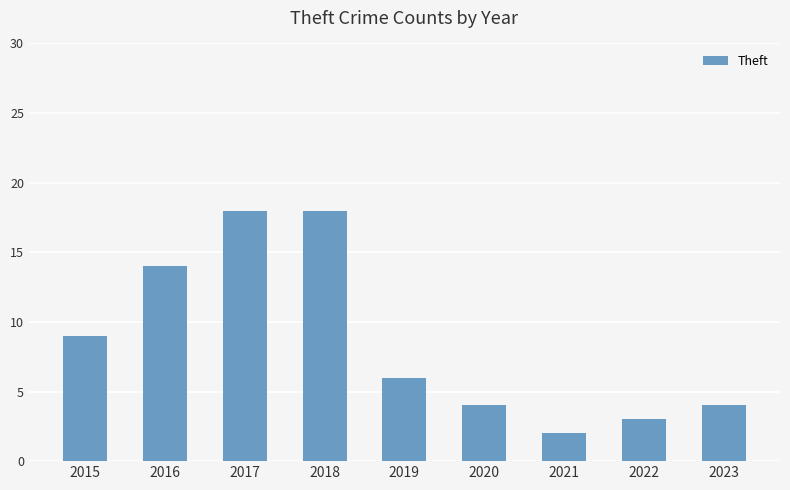

What is the average value?

9